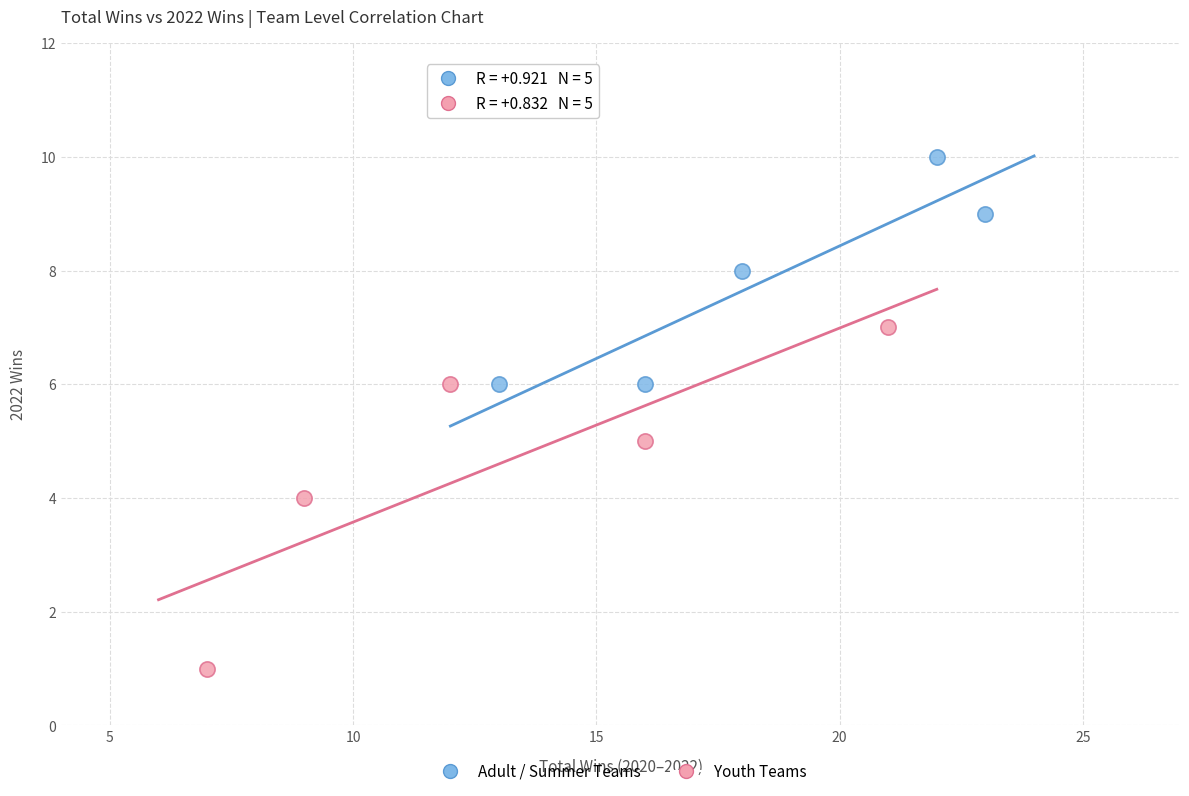

Which series contains the highest Y value?

Adult / Summer Teams